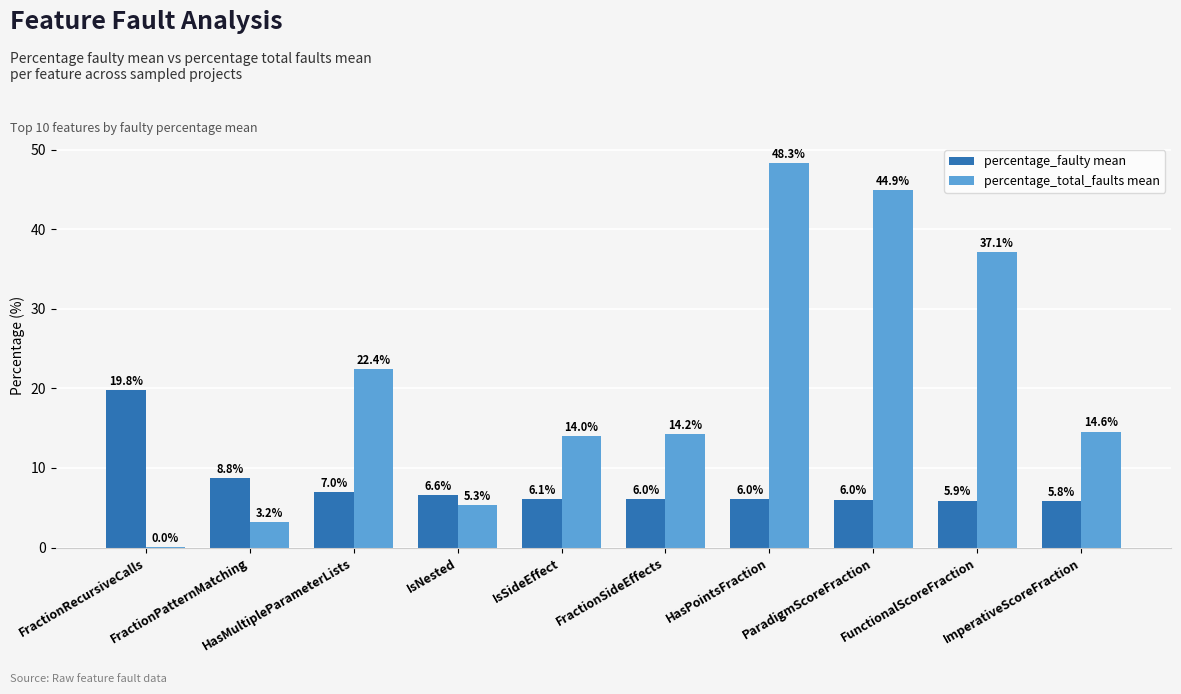

What is the total value across all series at FractionRecursiveCalls?

19.8